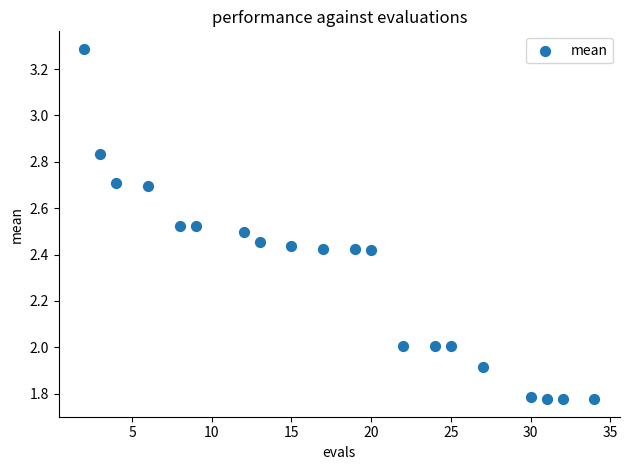

What is the range of Y values (max minus min)?

1.5